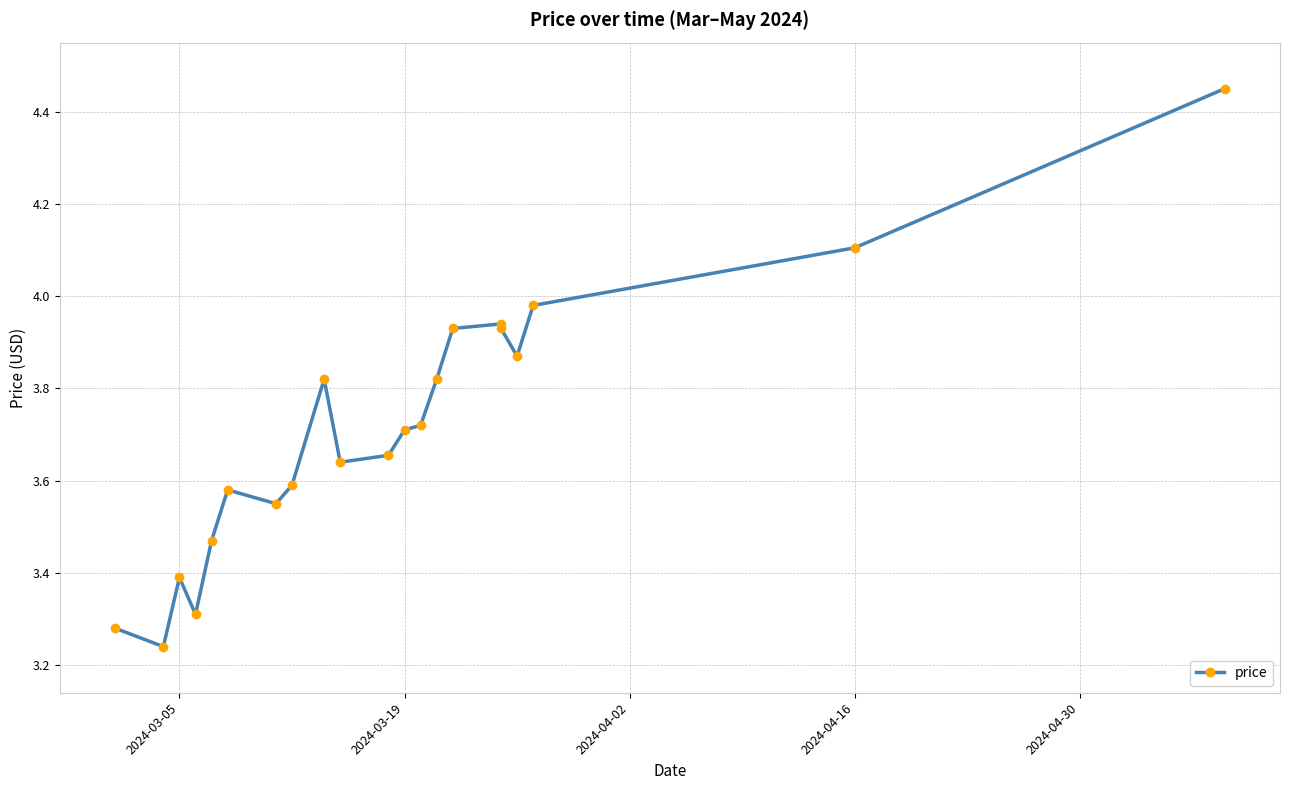

Is it true that the value at 2024-03-05 is 4.3?

False